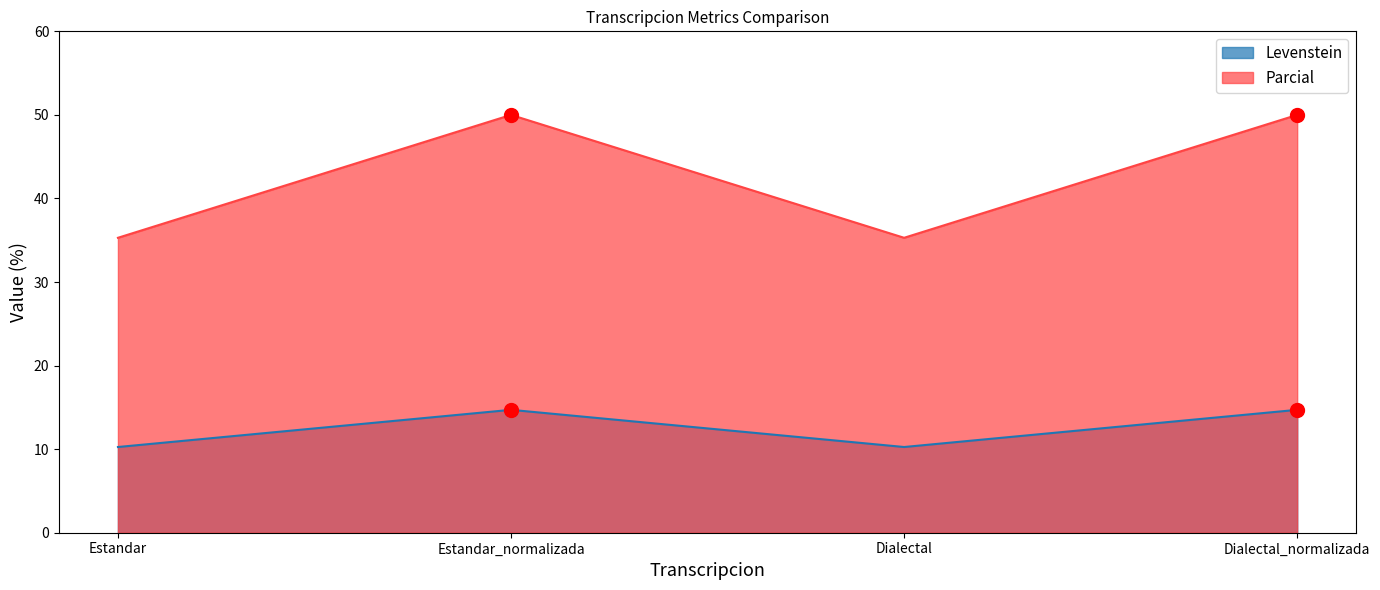

At Dialectal_normalizada, list the series in order from largest to smallest.

Parcial, Levenstein